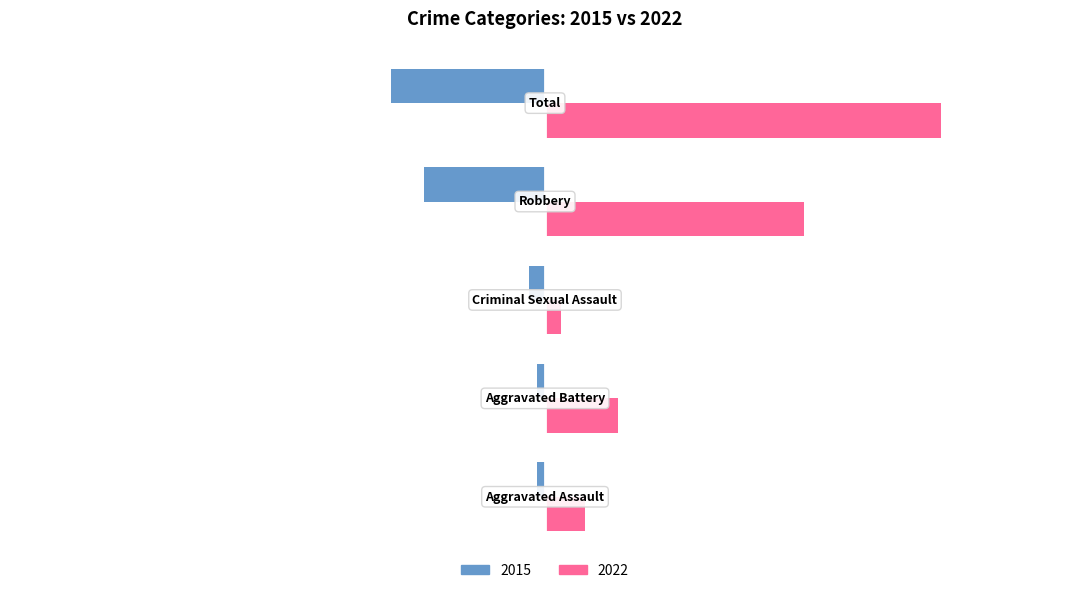

Rank the series by their average value, from highest to lowest.

2022, 2015